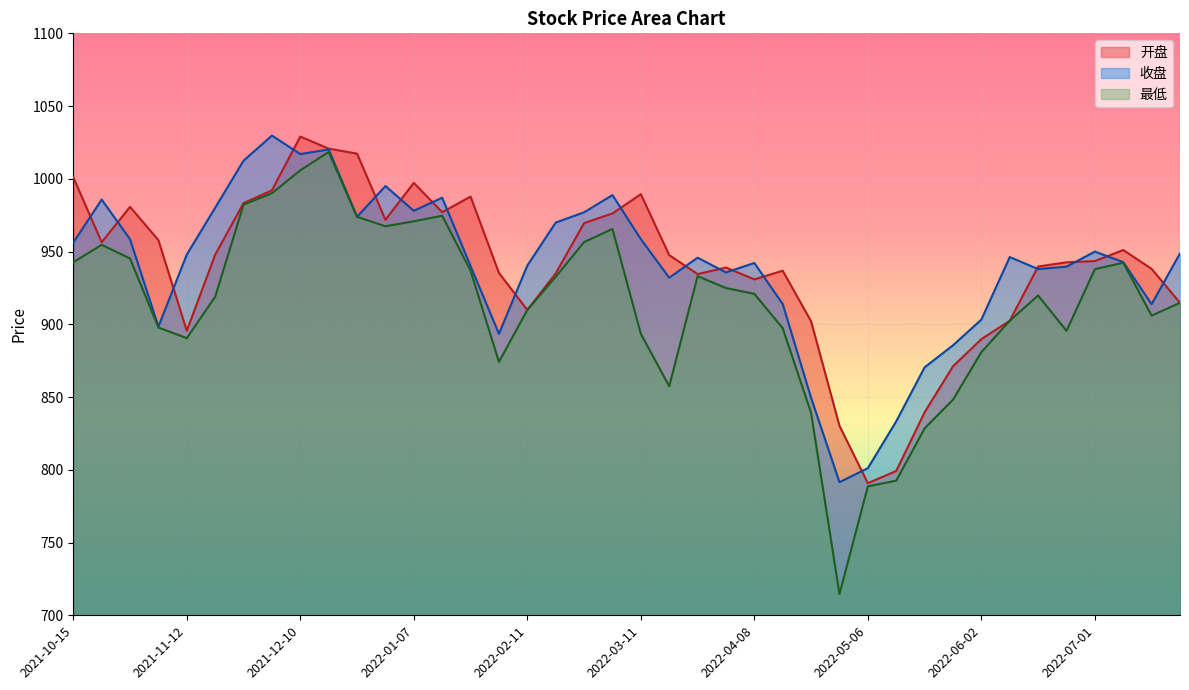

Is the value of 收盘 at 2021-11-05 greater than the value of 开盘 at 2022-05-06?

Yes